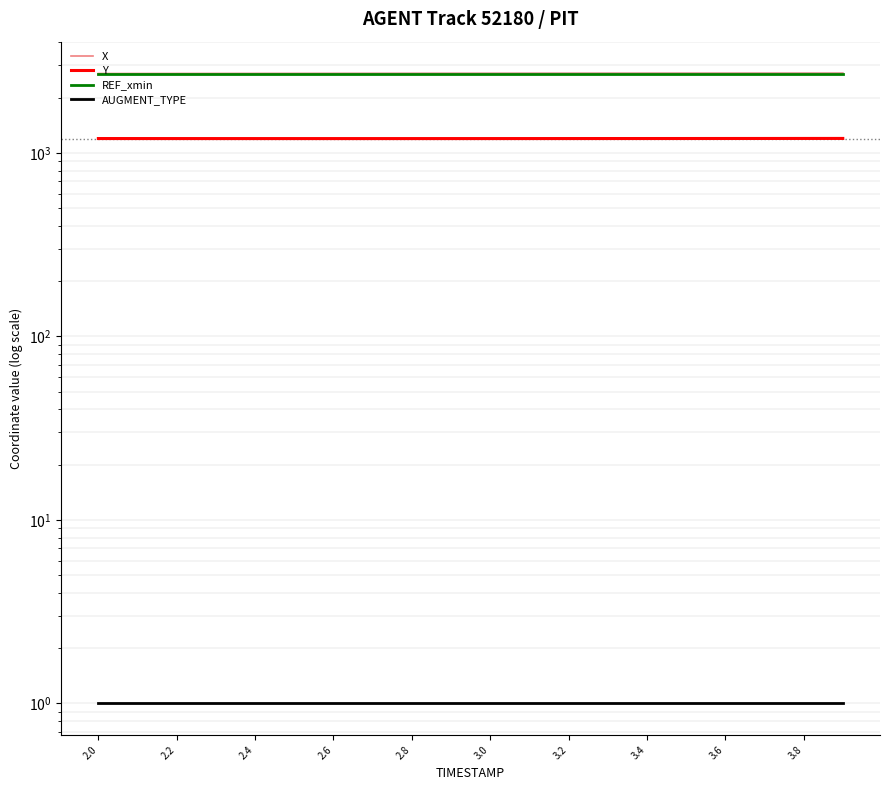

True or false: REF_xmin and Y cross at least once.

False